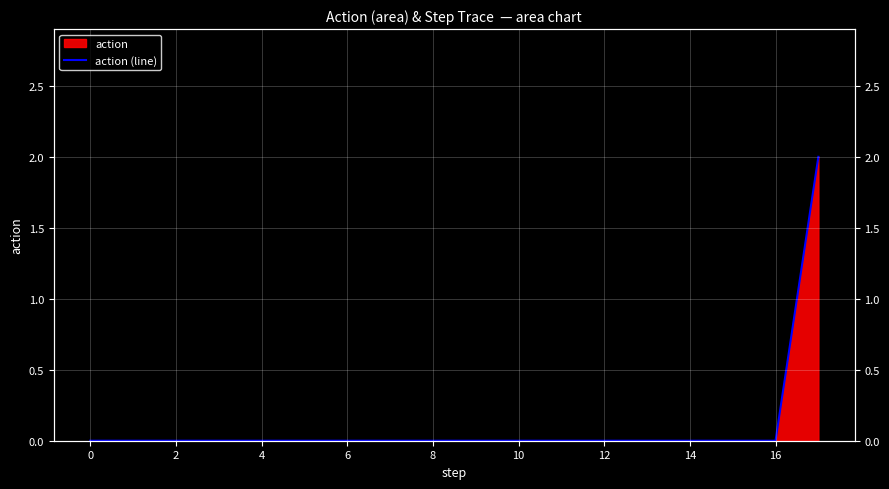

How many positive values are there?

1